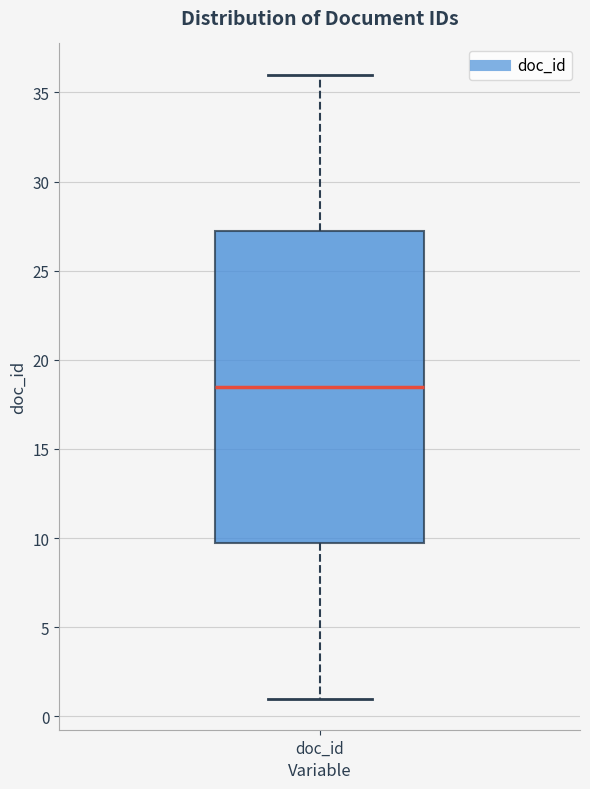

Read this box plot against the y-axis: the position of the median line, the range covered by the box, and the ends of both whiskers. The values are not printed on the chart, so give them approximately, as read against the axis.

median 18.5, box 10.0 to 27.5, whiskers 1.0 to 36.0